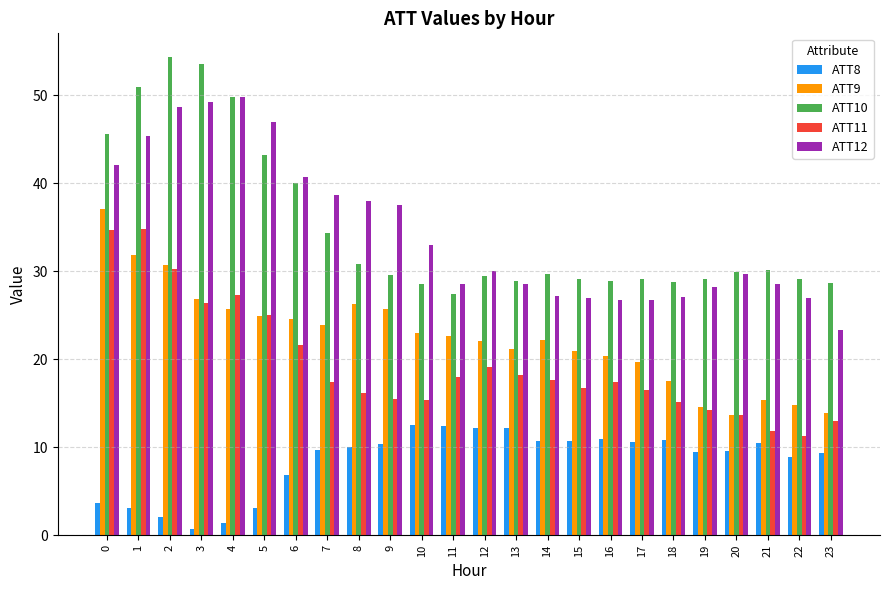

What is the sum of the ATT8 values at 14 and 13?

22.8